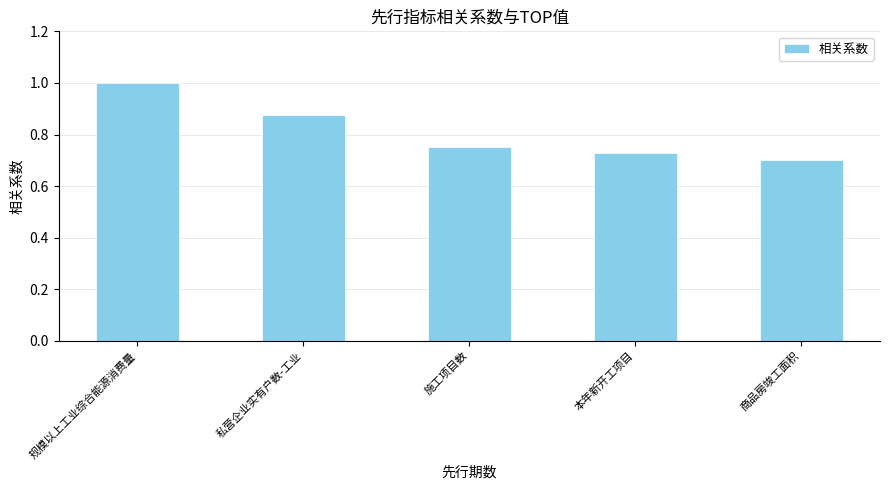

What is the label of the 5th bar from the left?

商品房竣工面积